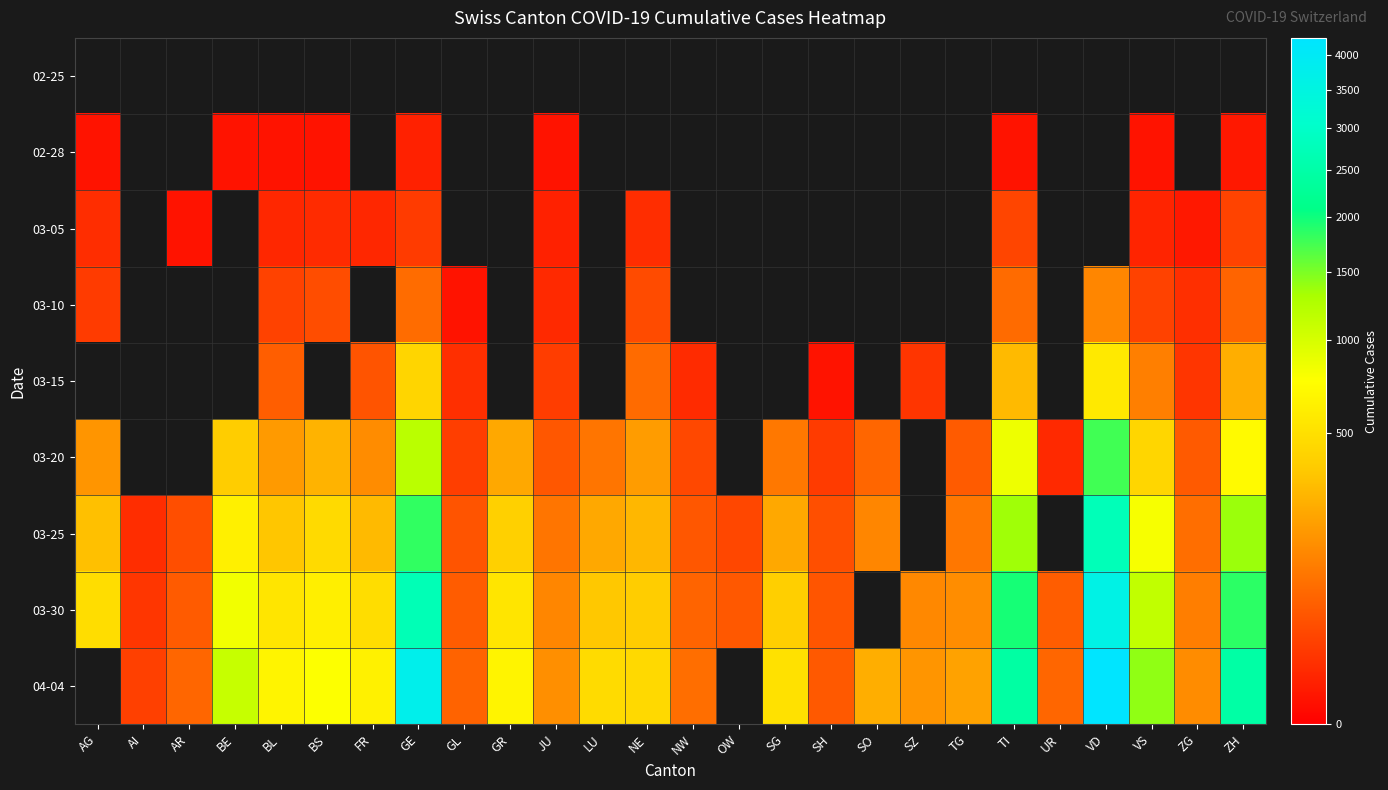

What is the minimum value shown in the chart?

1.0